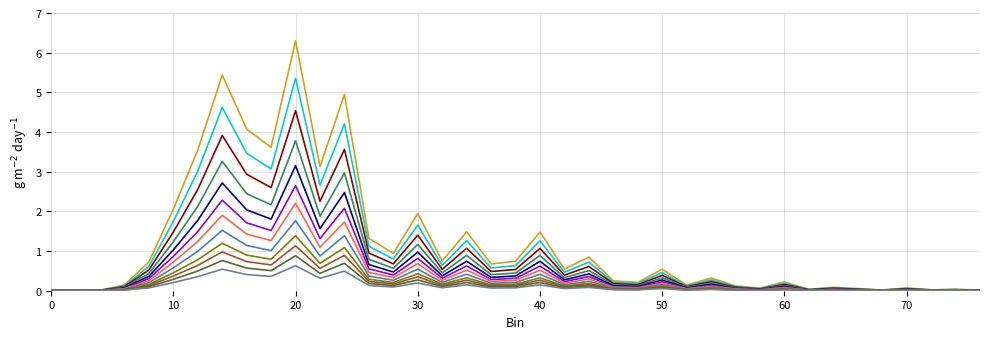

What is the maximum value shown in the chart?

6.3